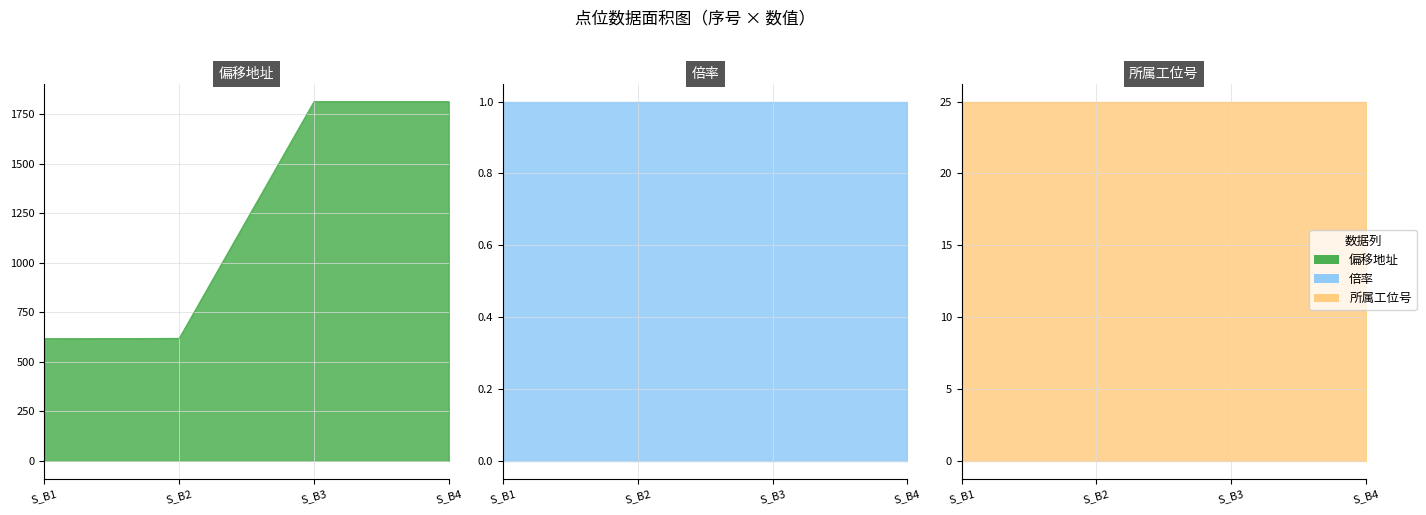

True or false: 偏移地址 and 倍率 cross at least once.

False